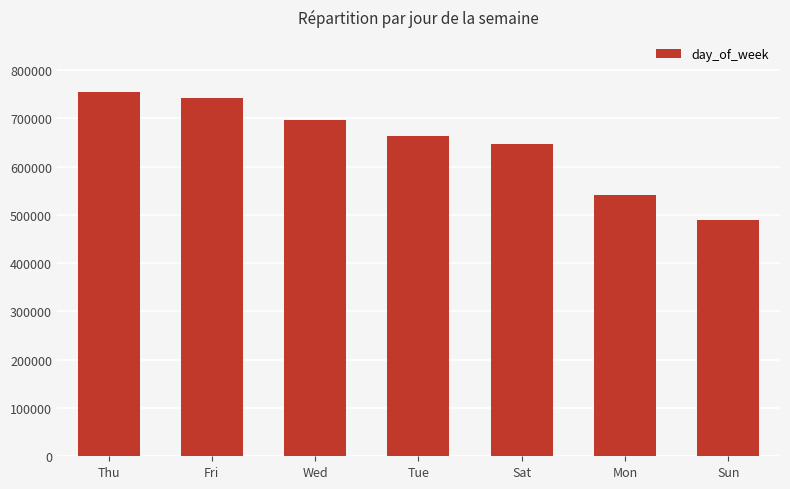

List the labels in order of value, smallest first.

Sun, Mon, Sat, Tue, Wed, Fri, Thu